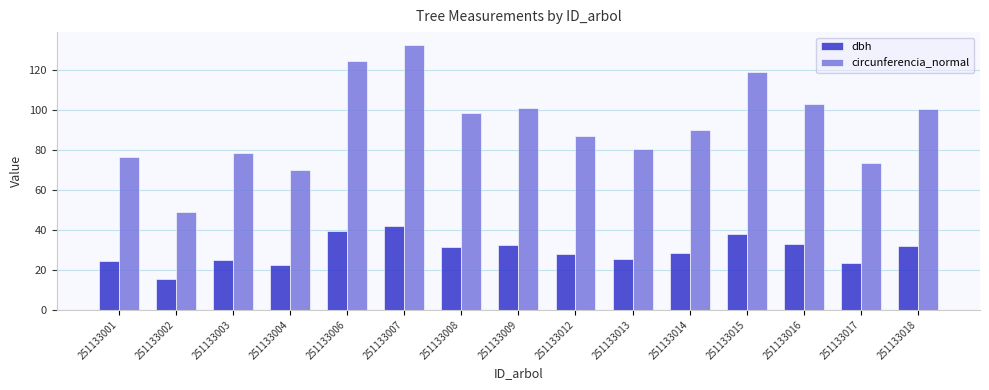

Count the number of categories in the chart.

15